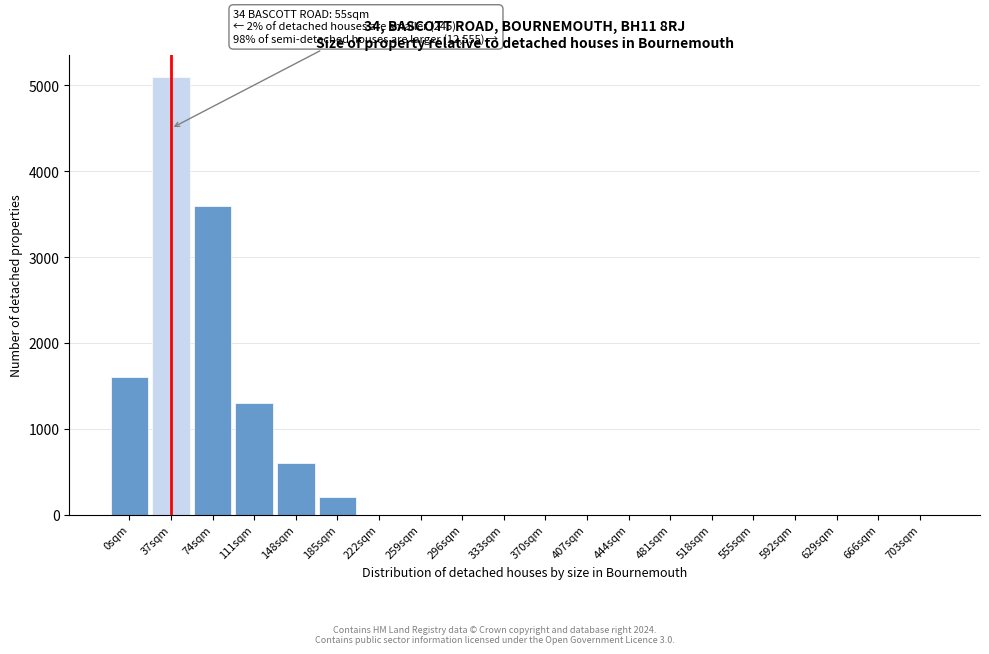

Reading right to left, transcribe all the data shown in this chart.

703sqm=0	666sqm=0	629sqm=0	592sqm=0	555sqm=0	518sqm=0	481sqm=0	444sqm=0	407sqm=0	370sqm=0	333sqm=0	296sqm=0	259sqm=0	222sqm=0	185sqm=200	148sqm=600	111sqm=1300	74sqm=3600	37sqm=5100	0sqm=1600